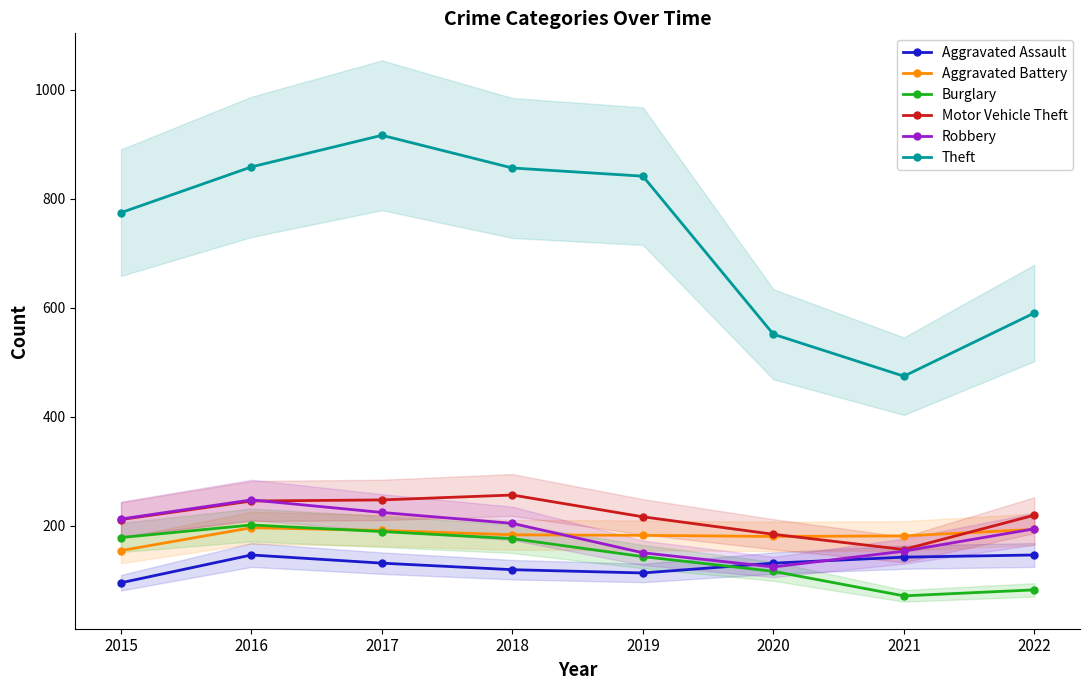

What is the value of the Burglary point at the 1st from the left?

178